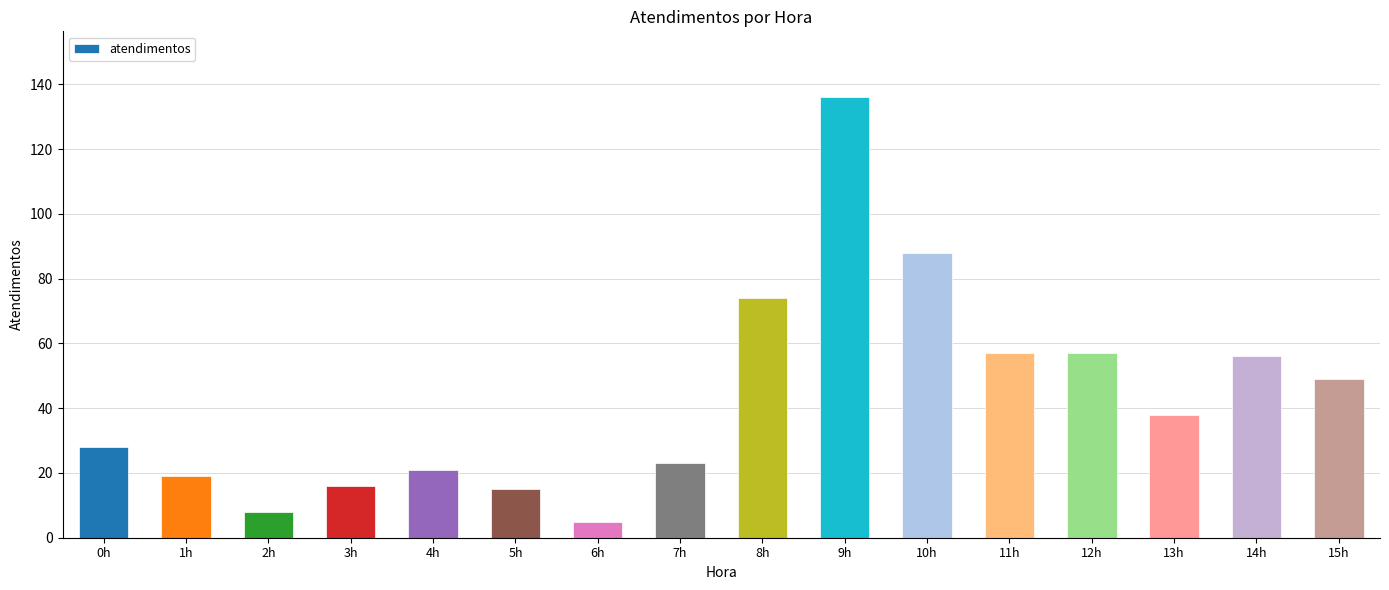

What is the label of the 13th bar from the left?

12h